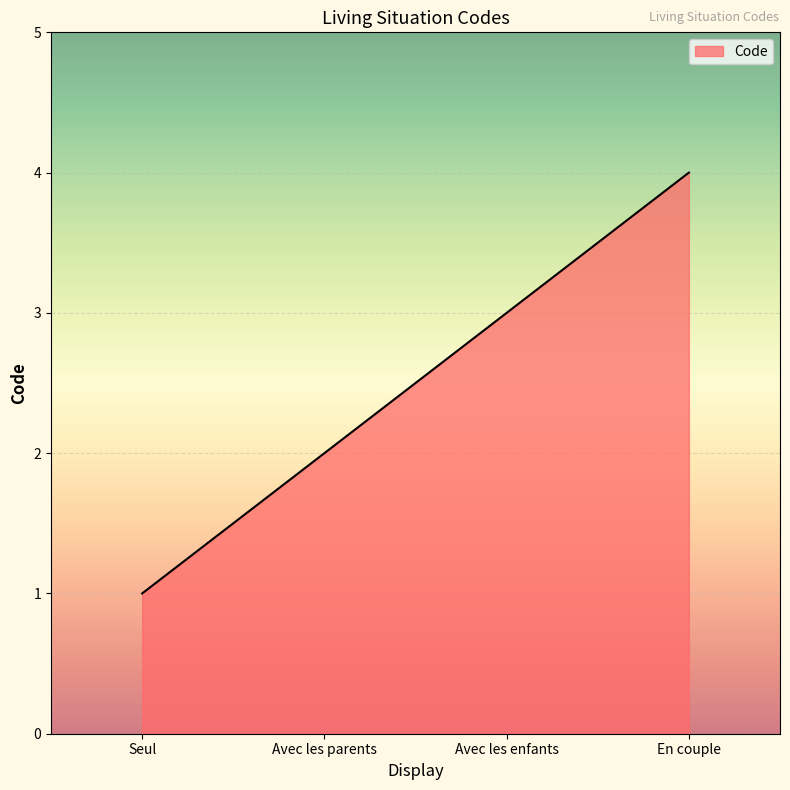

True or false: the data shows 3 at Avec les enfants.

True